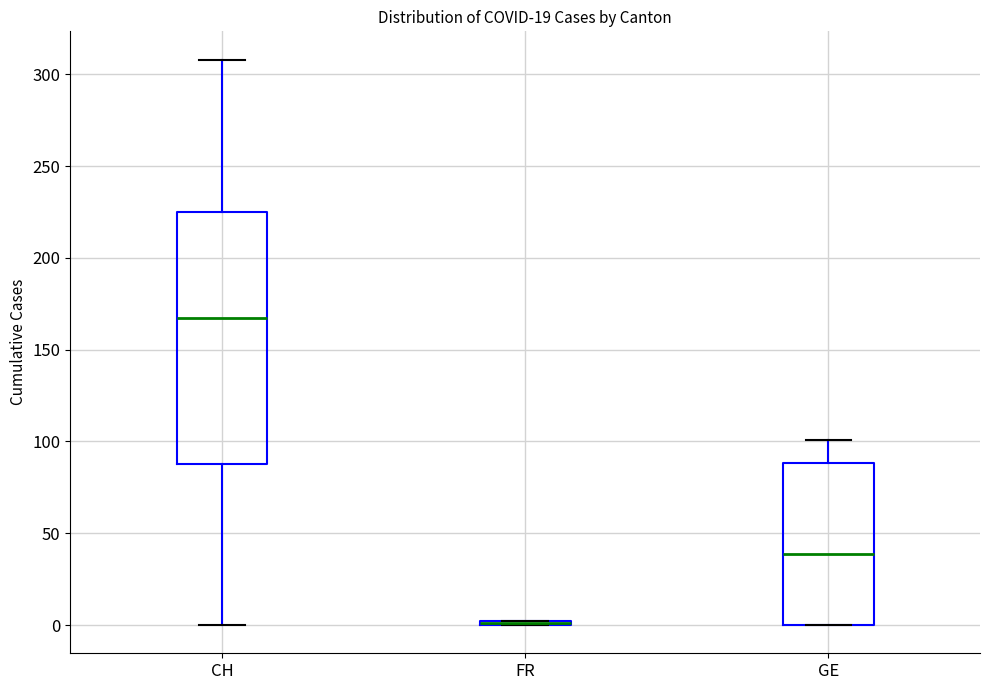

Comparing the boxes themselves (not the whiskers), which one is the tallest?

CH